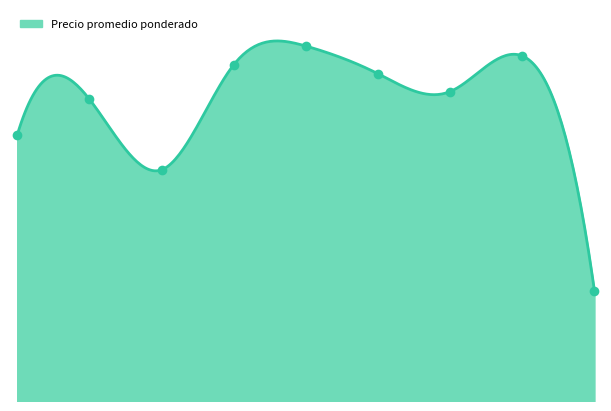

Between 2023-06-07 and 2023-08-03, which is larger?

2023-06-07